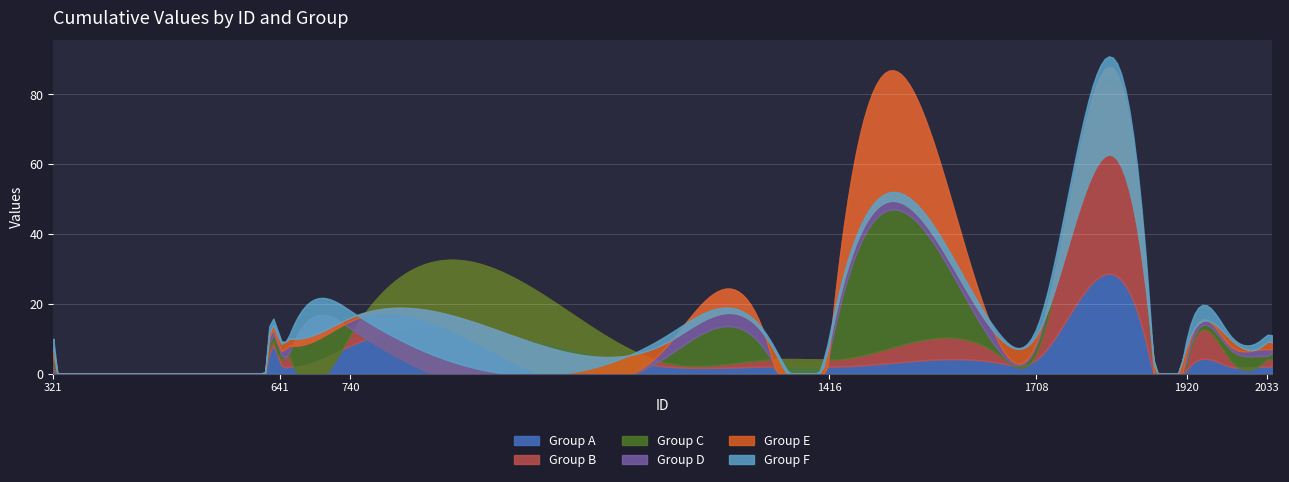

What are all the series names shown in the legend?

Group A, Group B, Group C, Group D, Group E, Group F